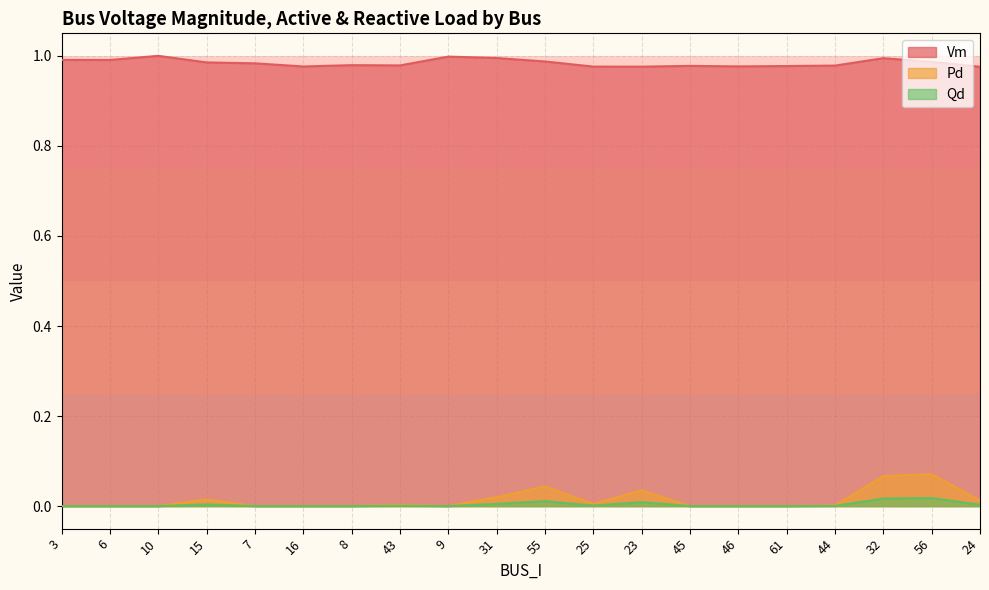

True or false: Qd and Pd cross at least once.

False